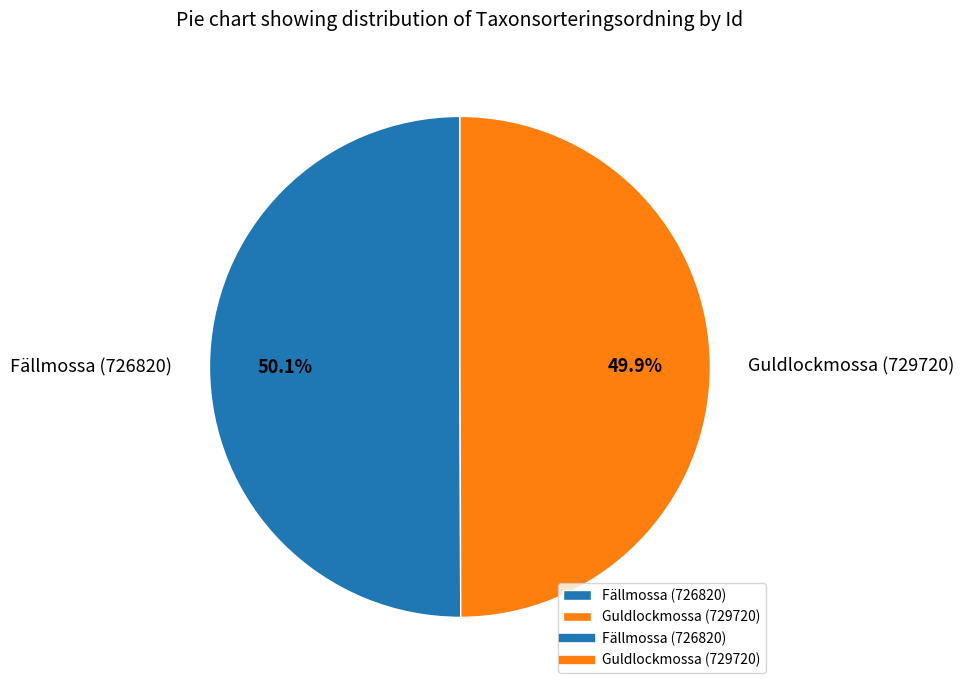

How many segments does this pie chart have?

2